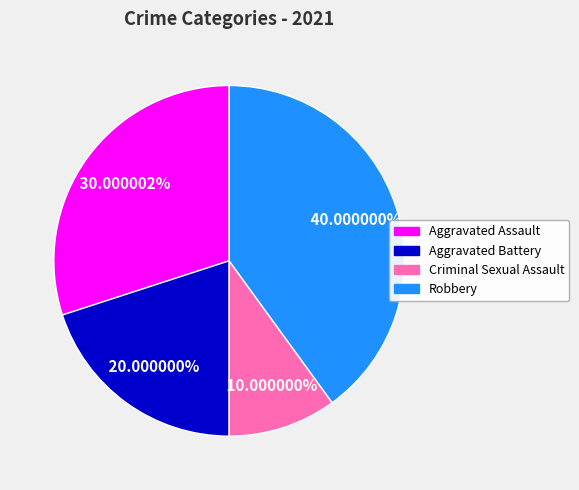

Count the number of slices in the pie.

4